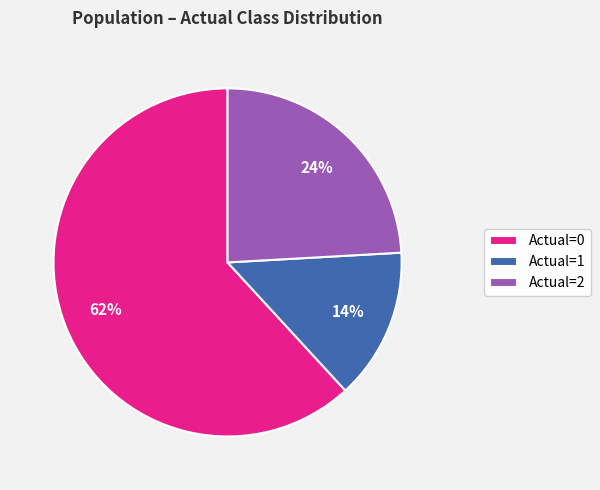

To the nearest percent, what percentage of the pie is Actual=1?

14%